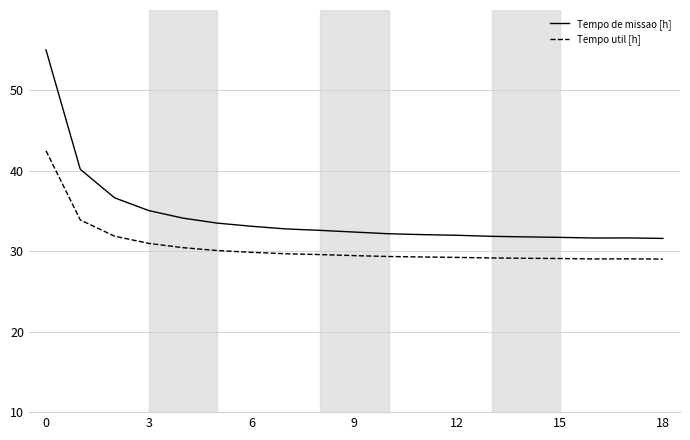

List the series in order of their overall mean, highest first.

Tempo de missao [h], Tempo util [h]